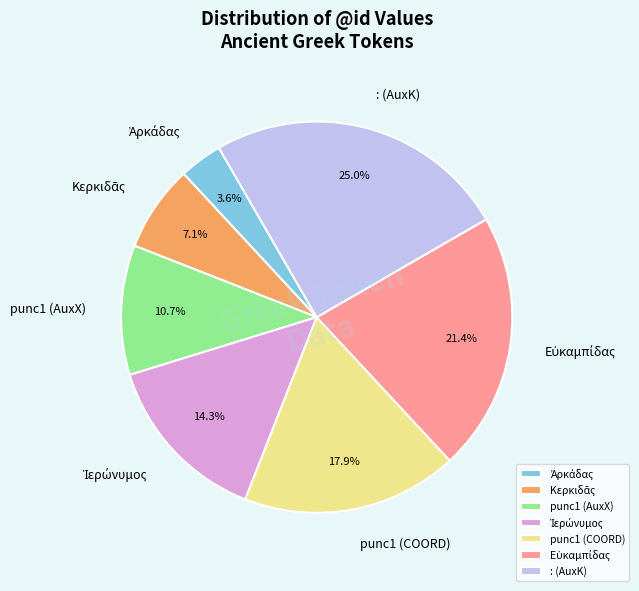

How many segments does this pie chart have?

7